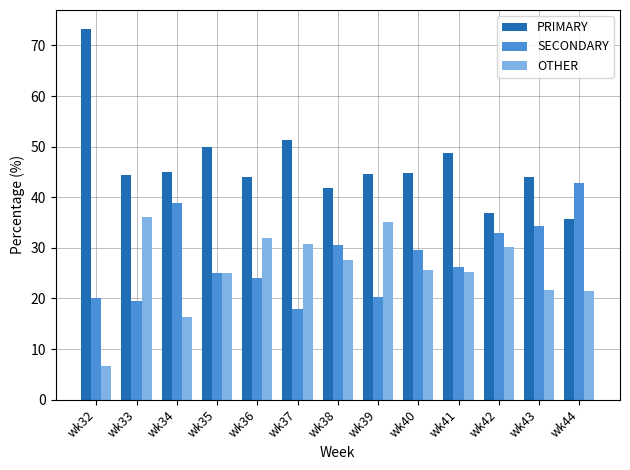

What is the average value of the PRIMARY series?

46.5